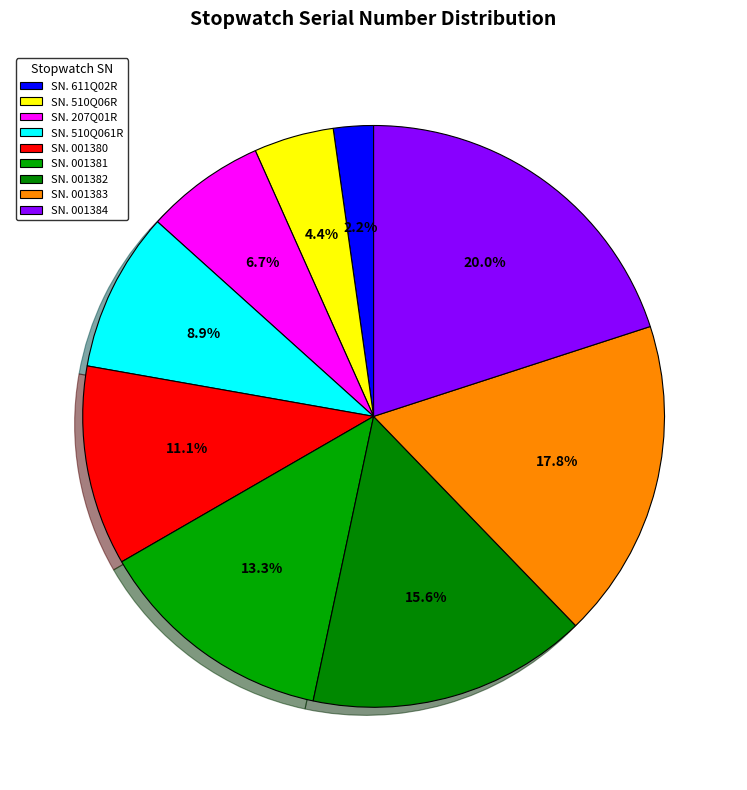

Rank the categories by value from highest to lowest.

SN. 001384, SN. 001383, SN. 001382, SN. 001381, SN. 001380, SN. 510Q061R, SN. 207Q01R, SN. 510Q06R, SN. 611Q02R